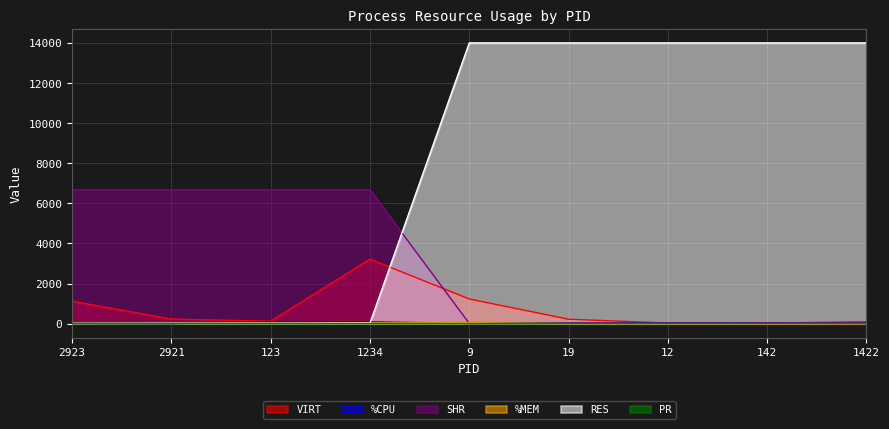

What is the label of the 9th point from the right?

2923